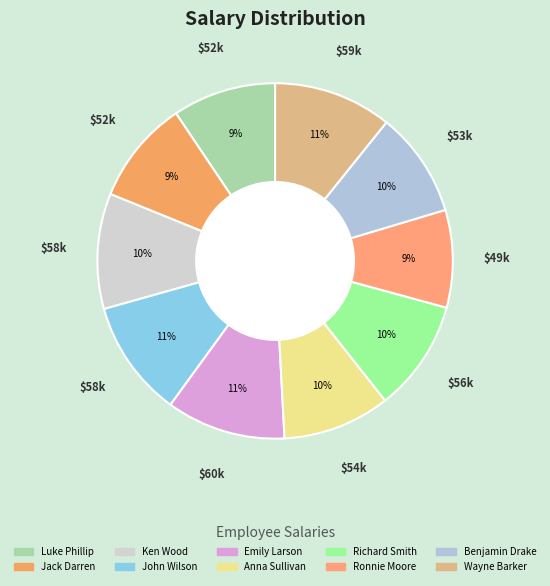

To the nearest percent, what is the difference between the Ronnie Moore and Emily Larson slice percentages?

2%